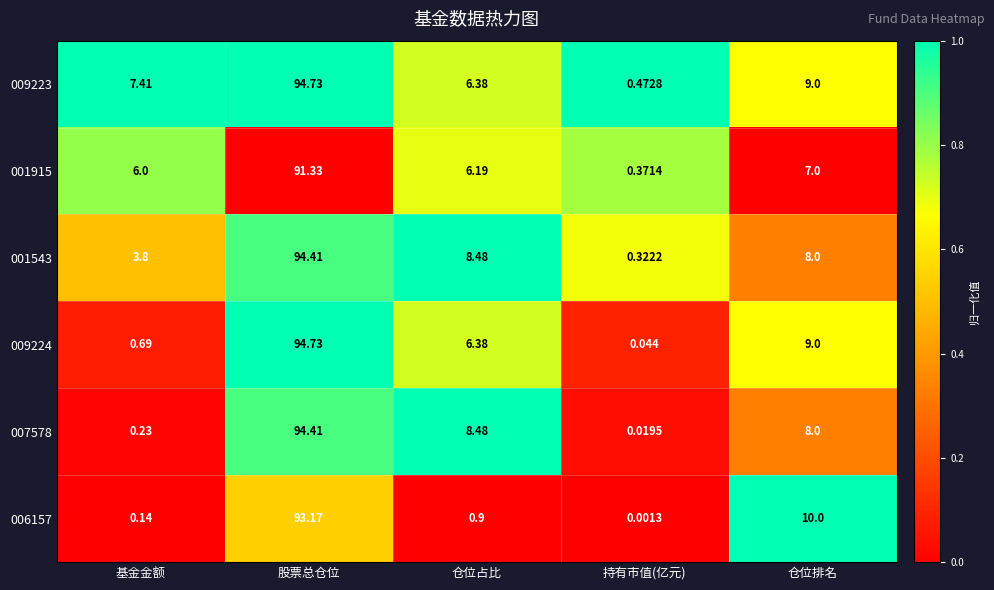

Which series has the widest spread of values?

009224